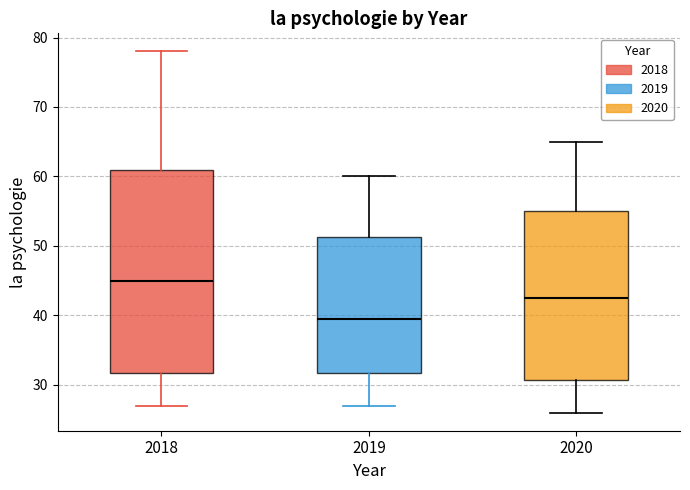

Reading left to right, transcribe this box plot: for each box, give where its median line is, the range the box spans, and where its two whiskers end, as read against the y-axis. The values are not printed on the chart, so give them approximately, as read against the axis.

2018: median 45, box 32 to 61, whiskers 27 to 78
2019: median 40, box 32 to 51, whiskers 27 to 60
2020: median 43, box 31 to 55, whiskers 26 to 65